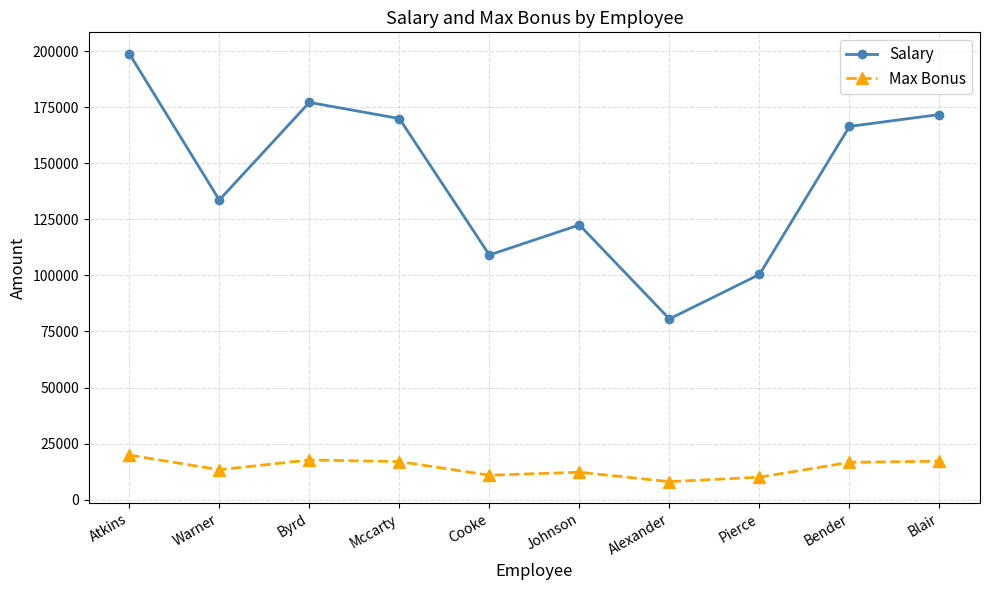

What is the approximate value of Max Bonus at Blair, to the nearest 50?

17150